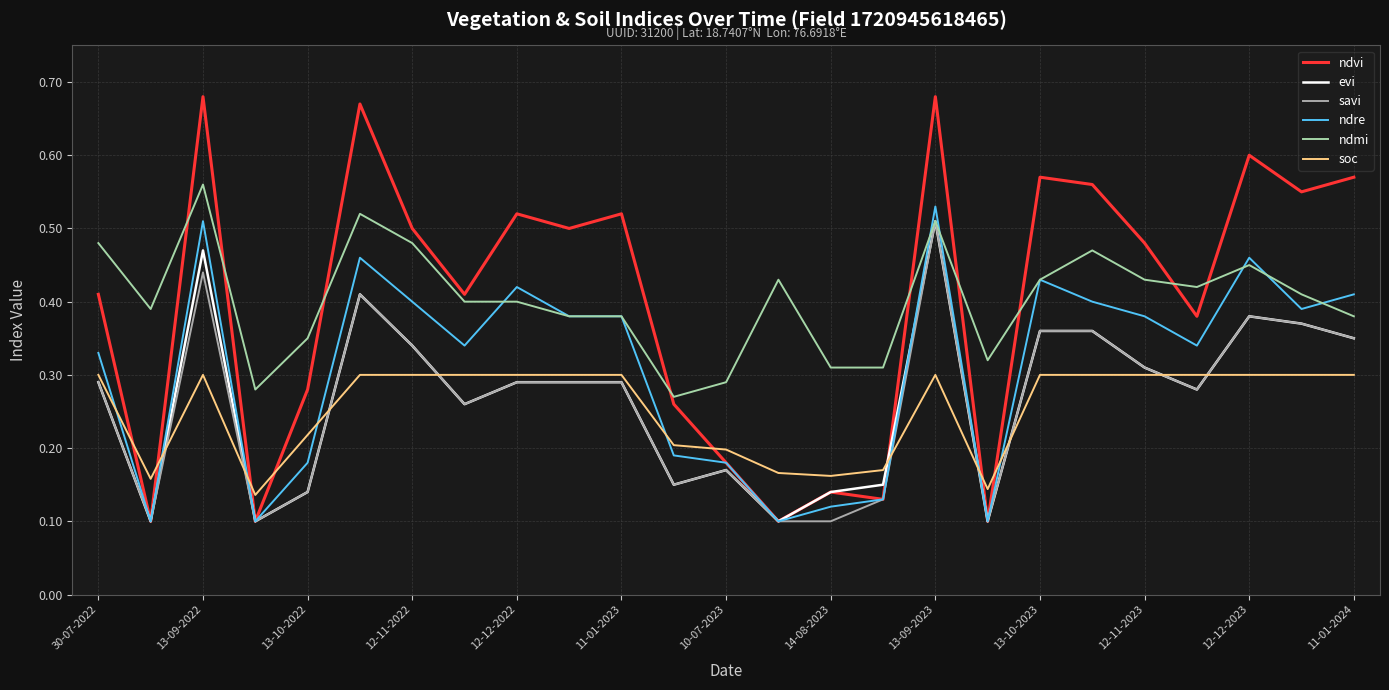

Count the evi values in the range 0 to 1.

25